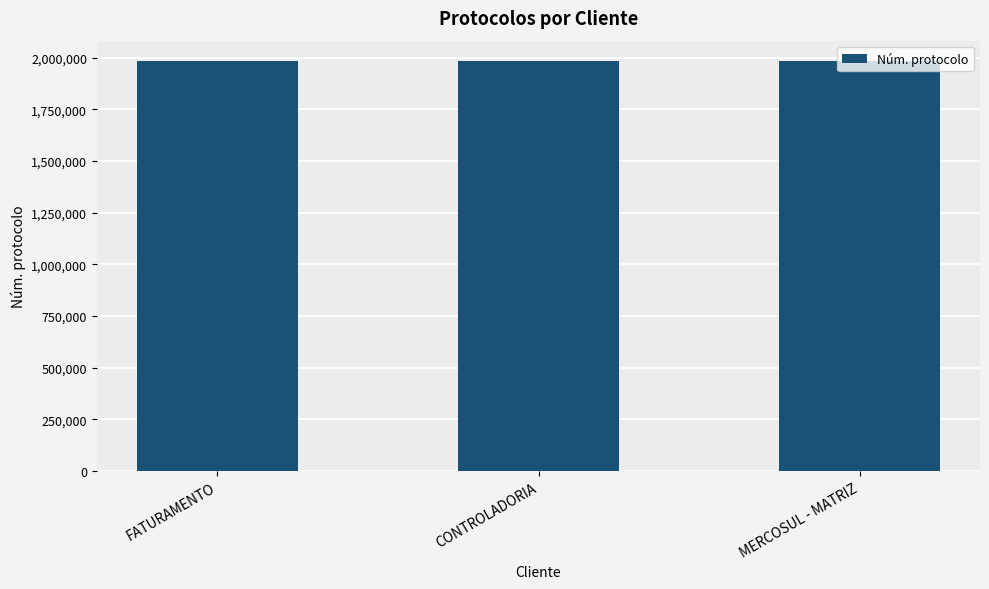

Approximately how many times larger is the value at FATURAMENTO compared to CONTROLADORIA?

1.0